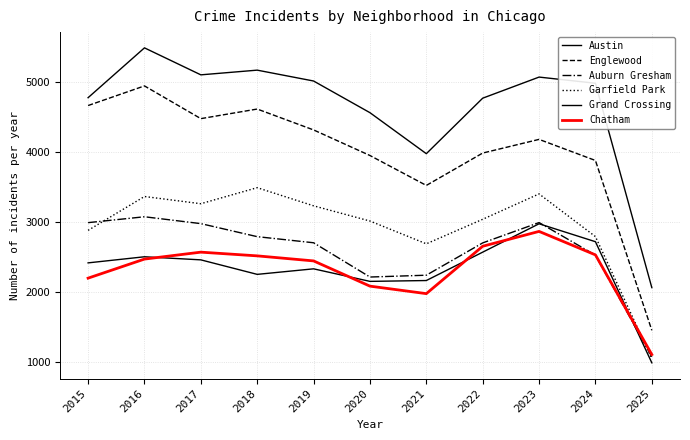

How many lines are shown in the chart?

6